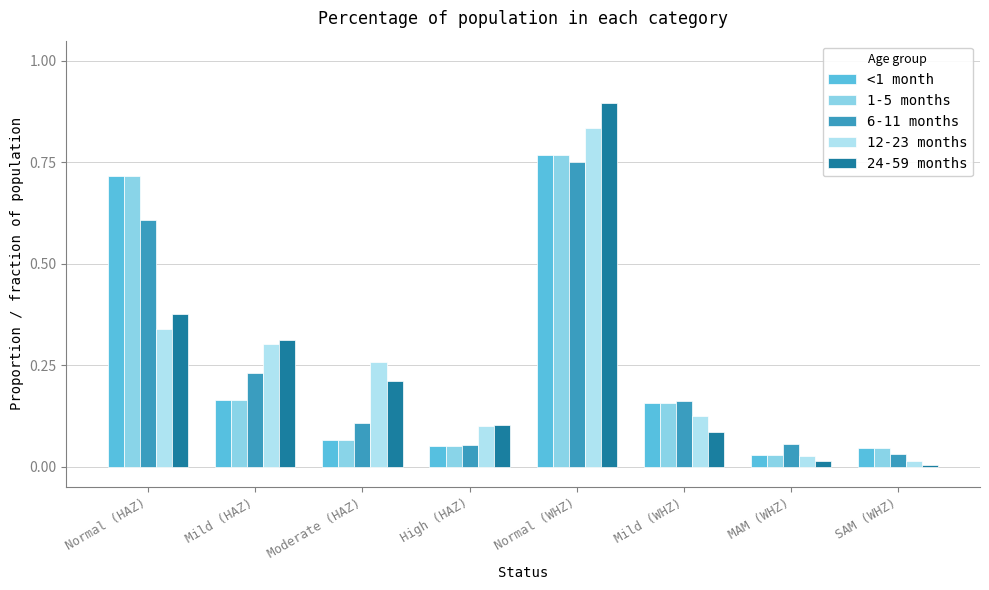

The value of 12-23 months at Normal (HAZ) is 0.2. True or false?

False